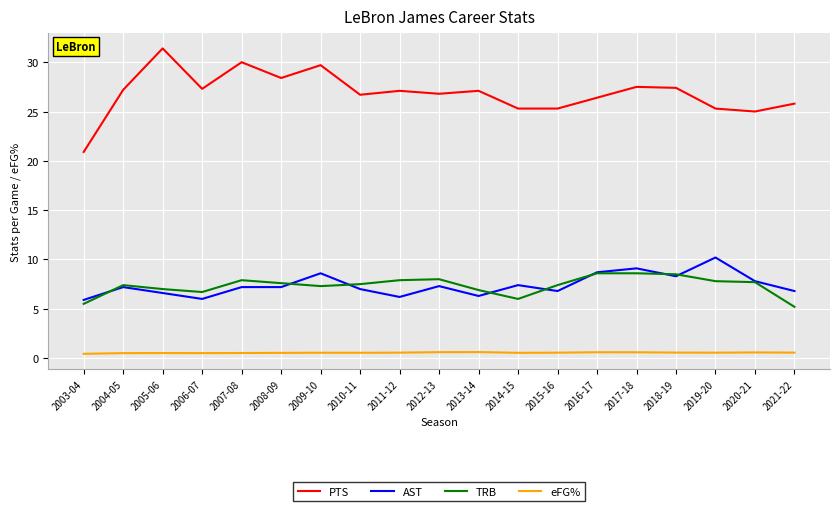

What is the difference between the maximum and minimum values in the PTS series?

10.5